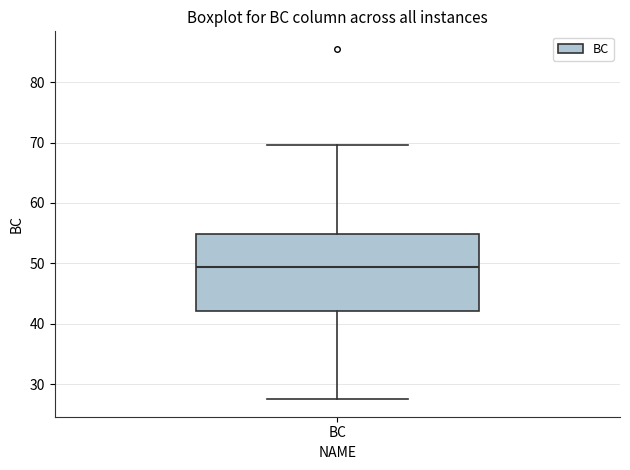

Read this box plot against the y-axis: the position of the median line, the range covered by the box, and the ends of both whiskers. The values are not printed on the chart, so give them approximately, as read against the axis.

median 49, box 42 to 55, whiskers 28 to 70